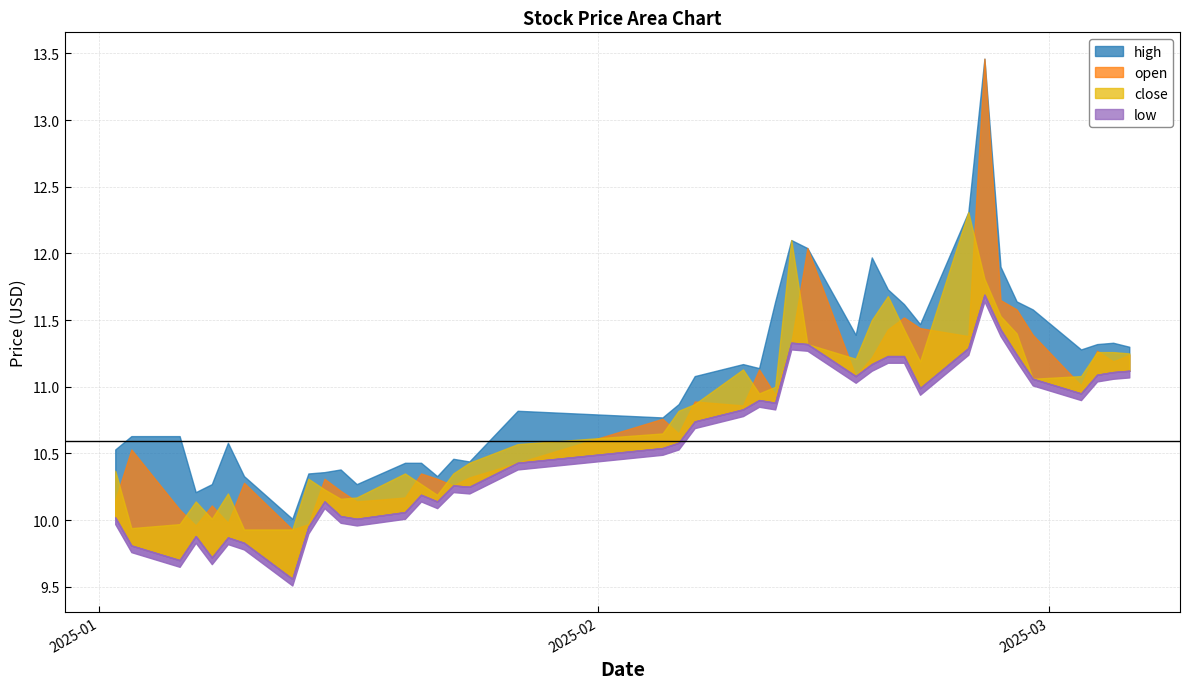

In close, how many points are lower than both neighbors (excluding endpoints)?

8